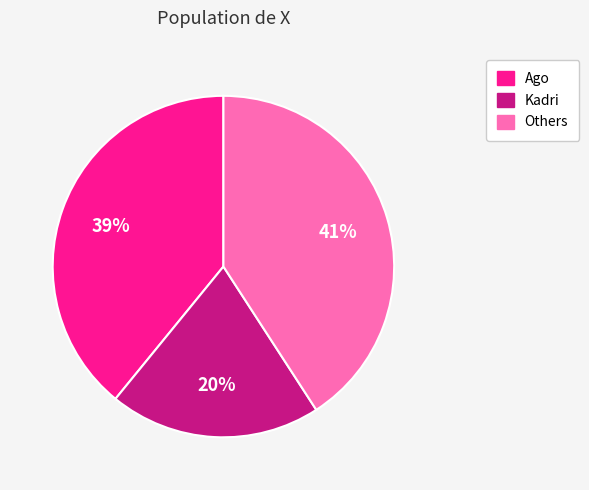

To the nearest percent, what is the average slice percentage?

33%